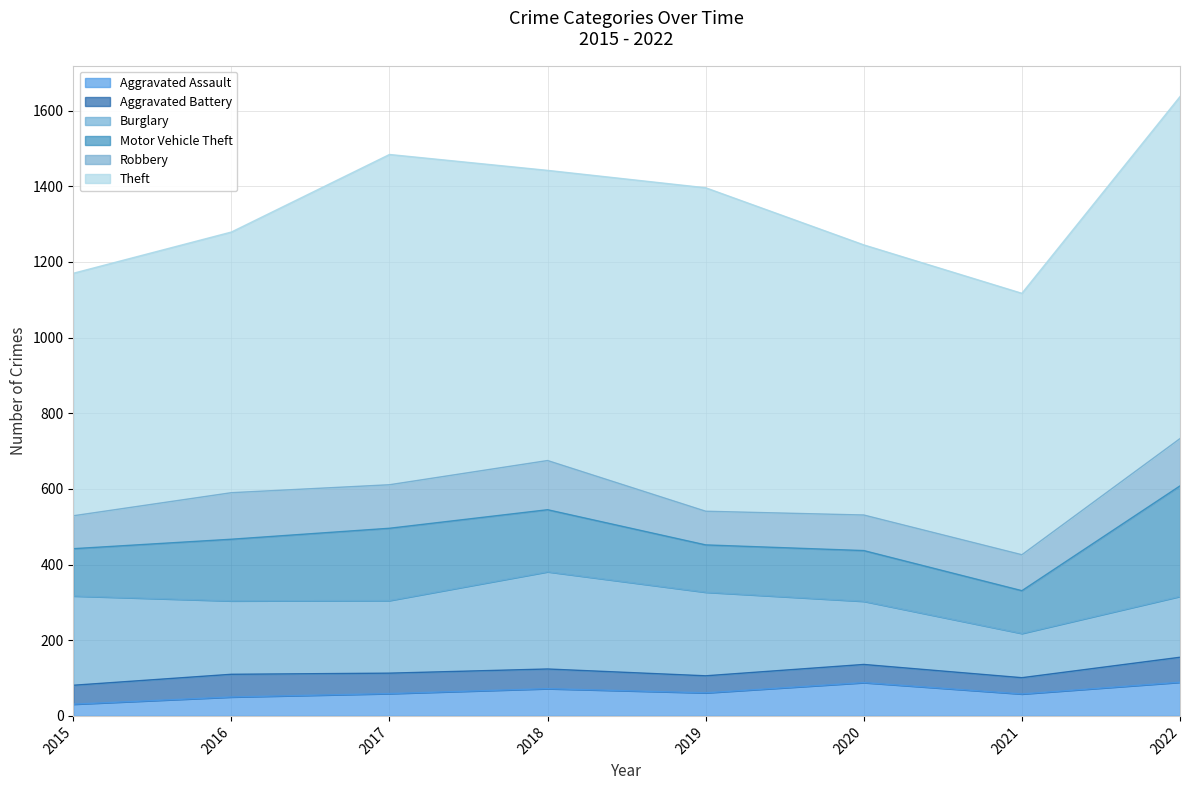

True or false: Aggravated Battery has more than 1 interior local peaks.

True